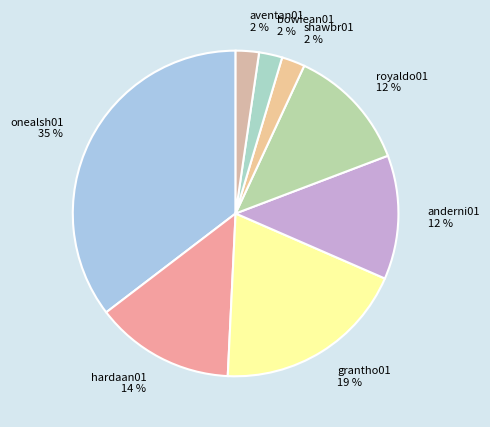

Is the sum of anderni01 12 % and bowiean01 2 % greater than half?

No